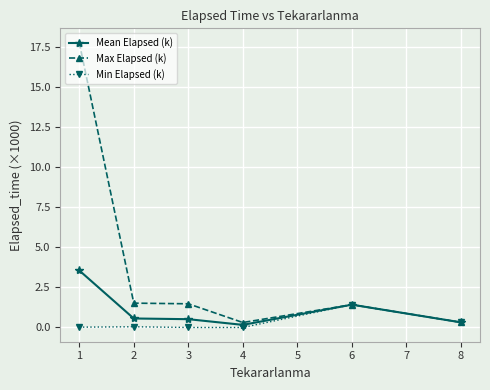

Which series has the widest spread of values?

Max Elapsed (k)